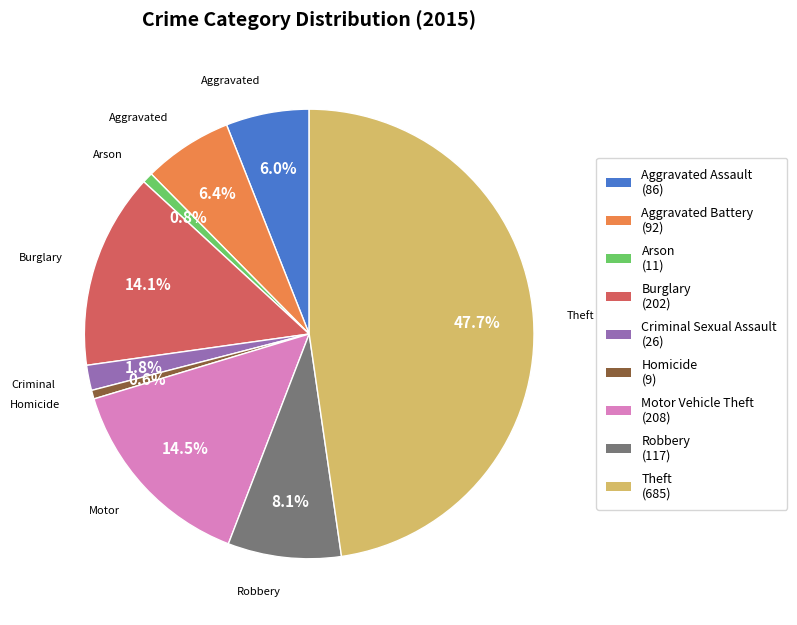

The Theft slice represents 48% of the pie. True or false?

True